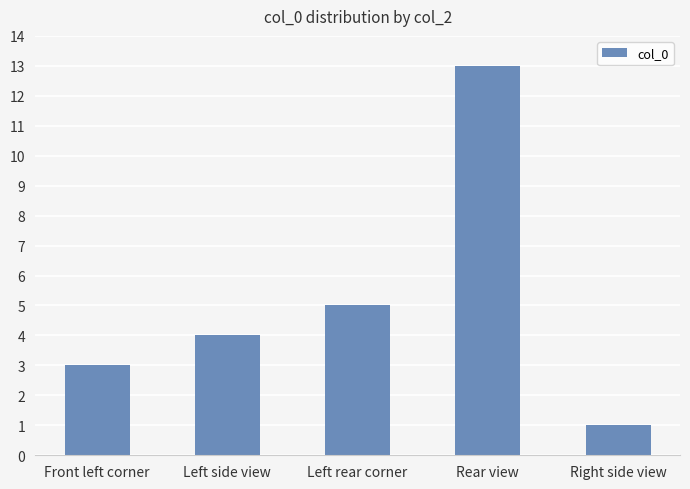

What is the change in value from Front left corner to Rear view?

+10